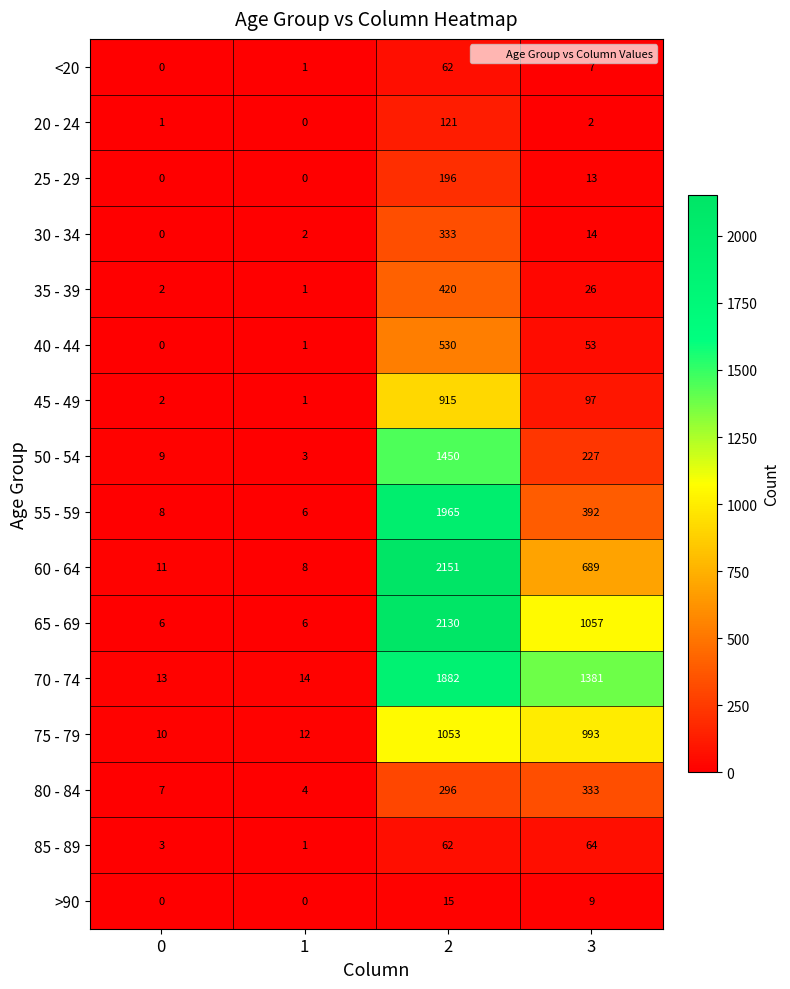

What is the average value of the 40 - 44 series?

146